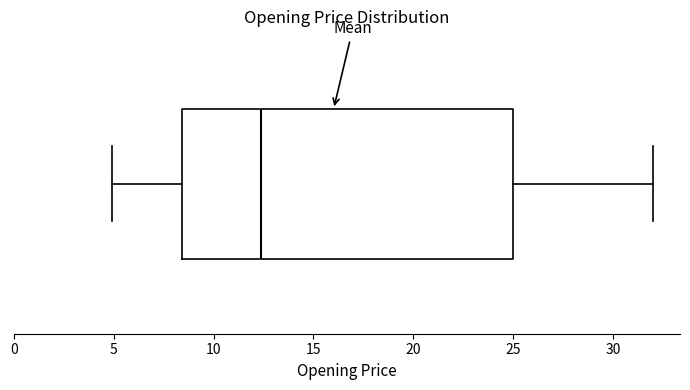

Where does the median line of the box sit on the x-axis? The values are not printed on the chart, so give them approximately, as read against the axis.

12.5